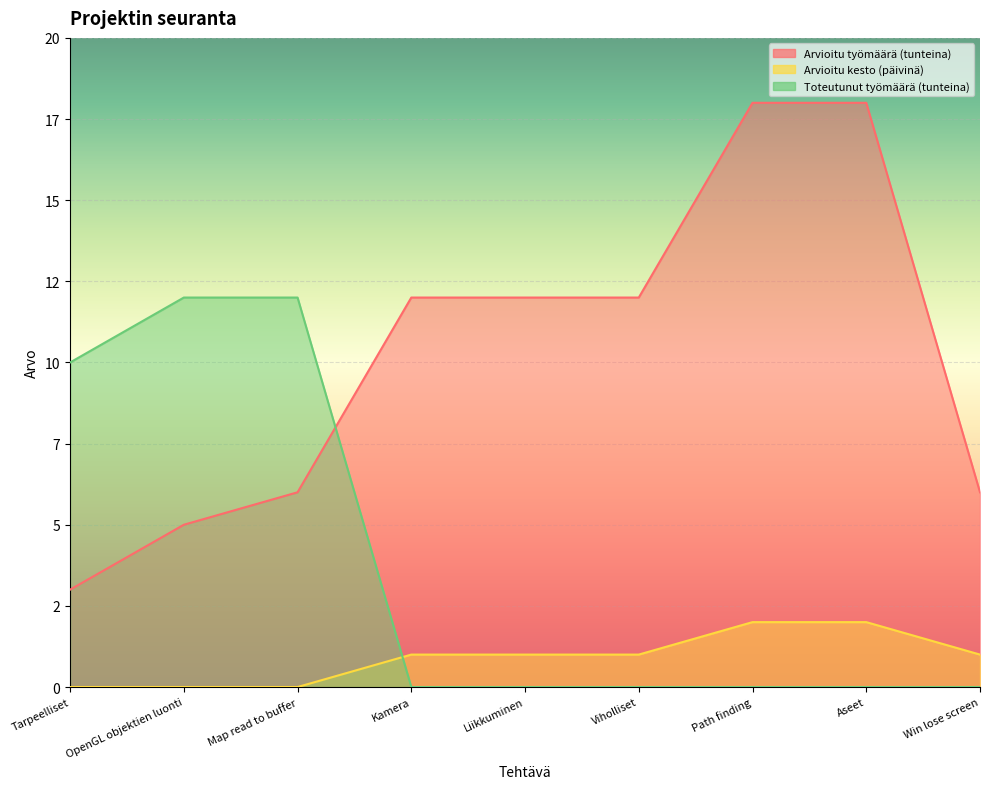

The Toteutunut työmäärä (tunteina) series shows -6 at Path finding. True or false?

False